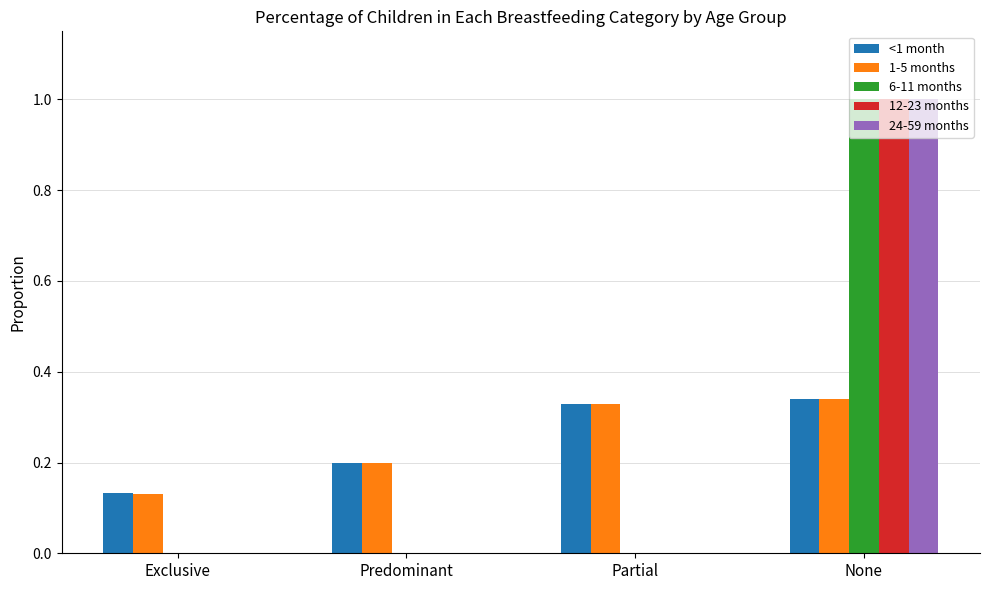

At which label does 12-23 months reach its peak?

None